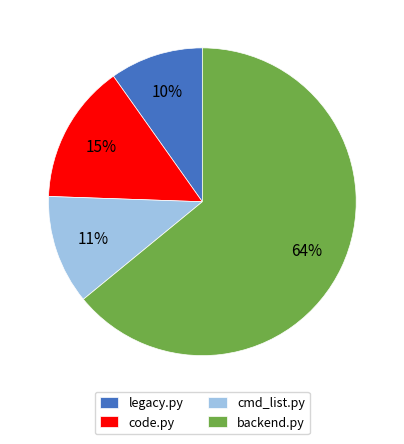

What is the ratio of the value at legacy.py to the value at backend.py?

0.2